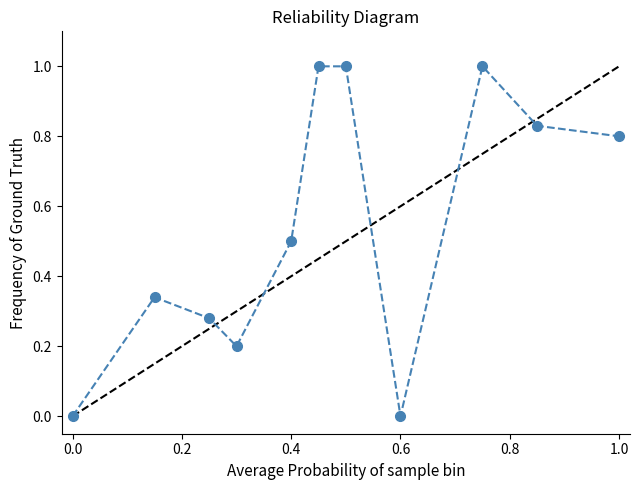

What is the difference between the second highest and second lowest values?

1.0